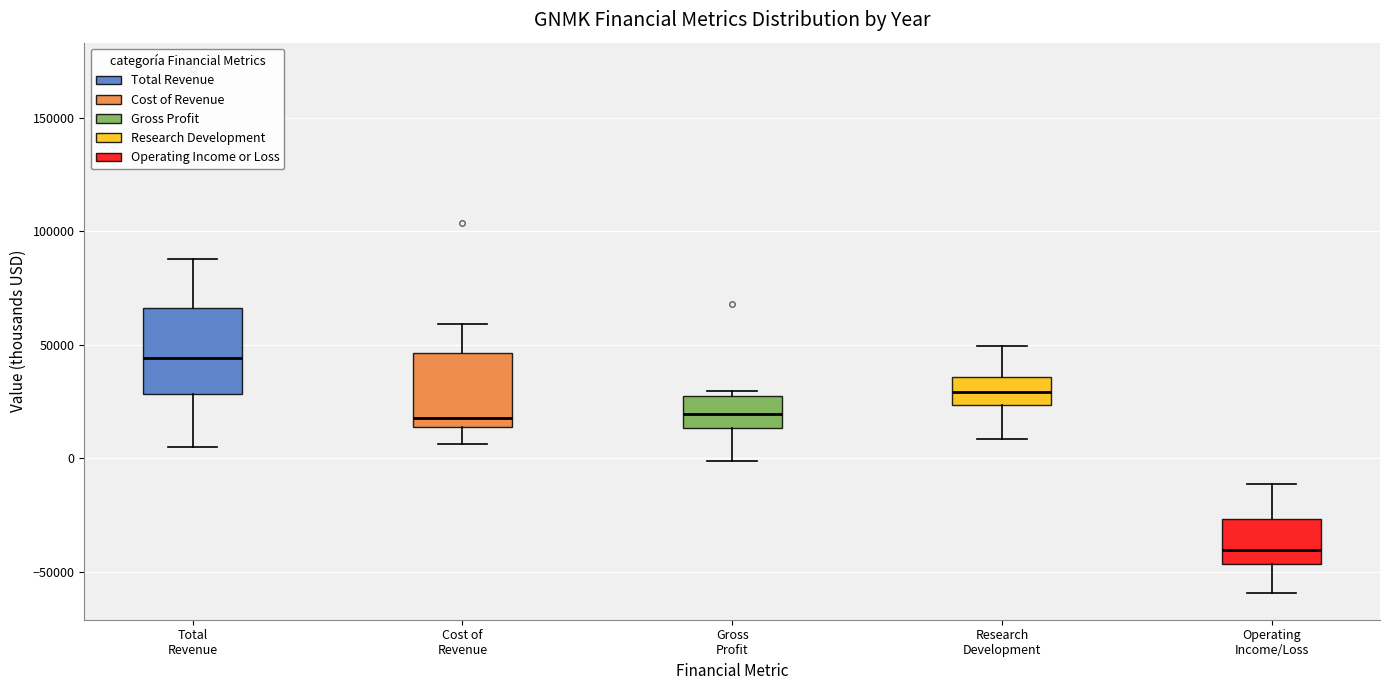

Reading left to right, transcribe this box plot: for each box, give where its median line is, the range the box spans, and where its two whiskers end, as read against the y-axis. The values are not printed on the chart, so give them approximately, as read against the axis.

Total Revenue: median 45000, box 30000 to 65000, whiskers 5000 to 90000
Cost of Revenue: median 20000, box 15000 to 45000, whiskers 5000 to 60000
Gross Profit: median 20000, box 15000 to 25000, whiskers 0 to 30000
Research Development: median 30000, box 25000 to 35000, whiskers 10000 to 50000
Operating Income/Loss: median -40000, box -45000 to -25000, whiskers -60000 to -10000